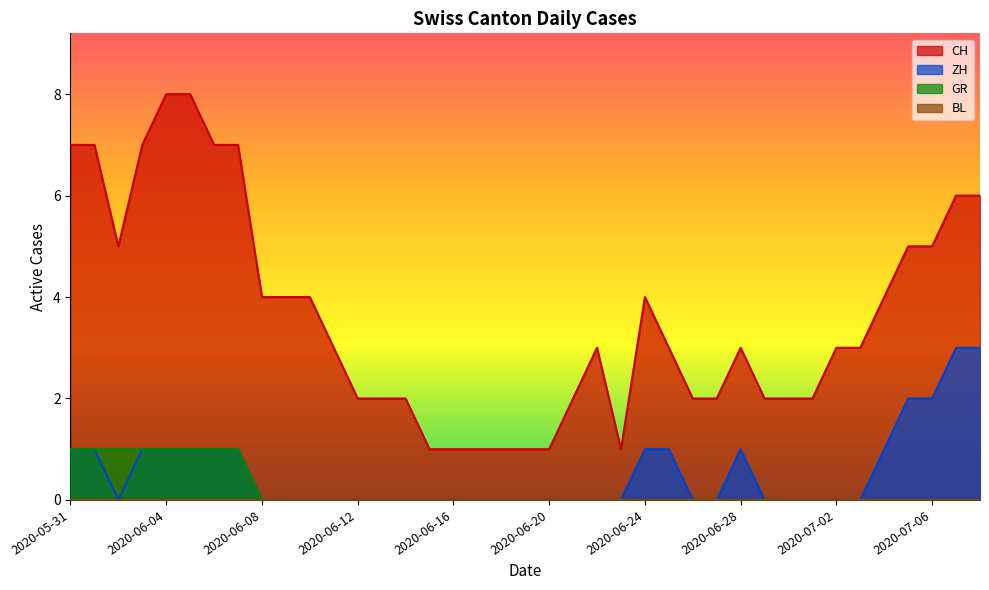

The GR series shows -1 at 2020-06-09. True or false?

False